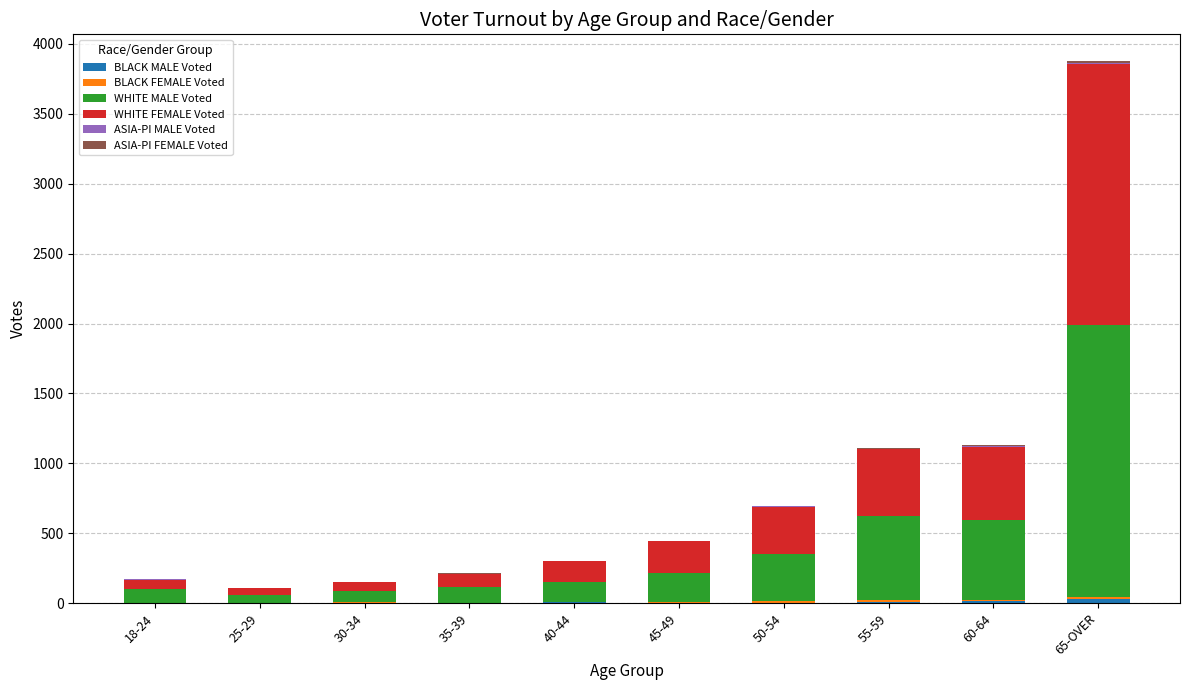

At which category is the sum across all series the highest?

65-OVER